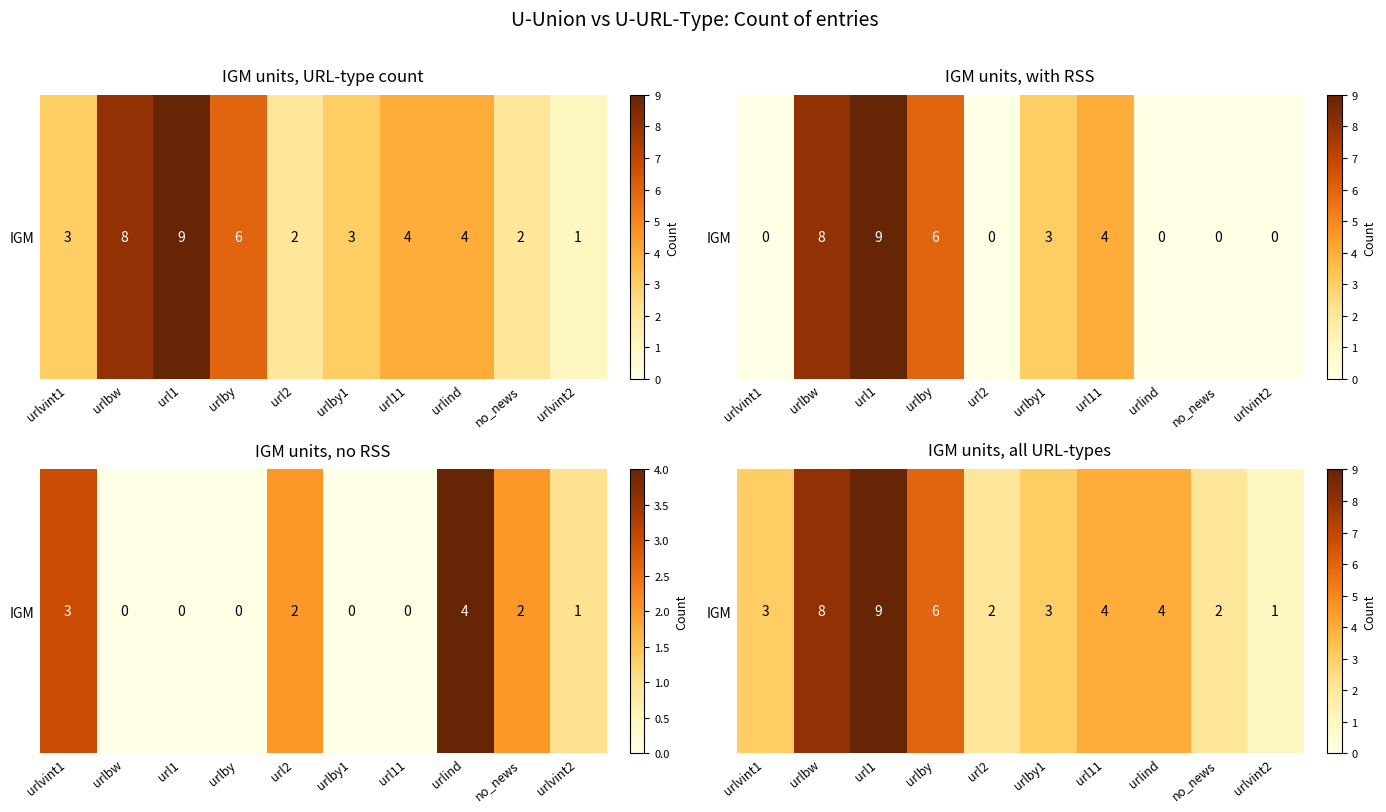

Rank the categories by value from highest to lowest.

url1, urlbw, urlby, url11, urlind, urlvint1, urlby1, url2, no_news, urlvint2